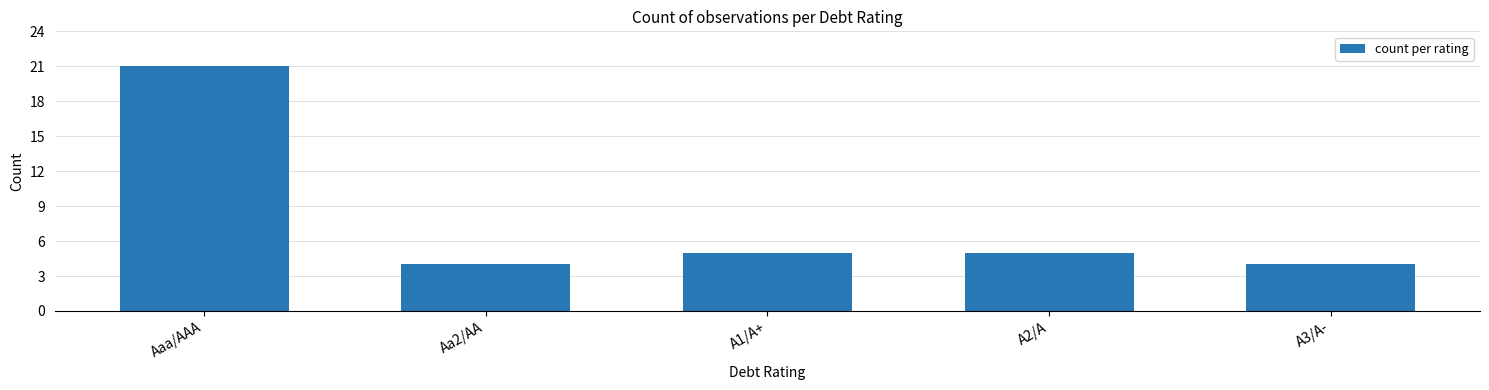

What is the difference between the values at Aa2/AA and A2/A?

1